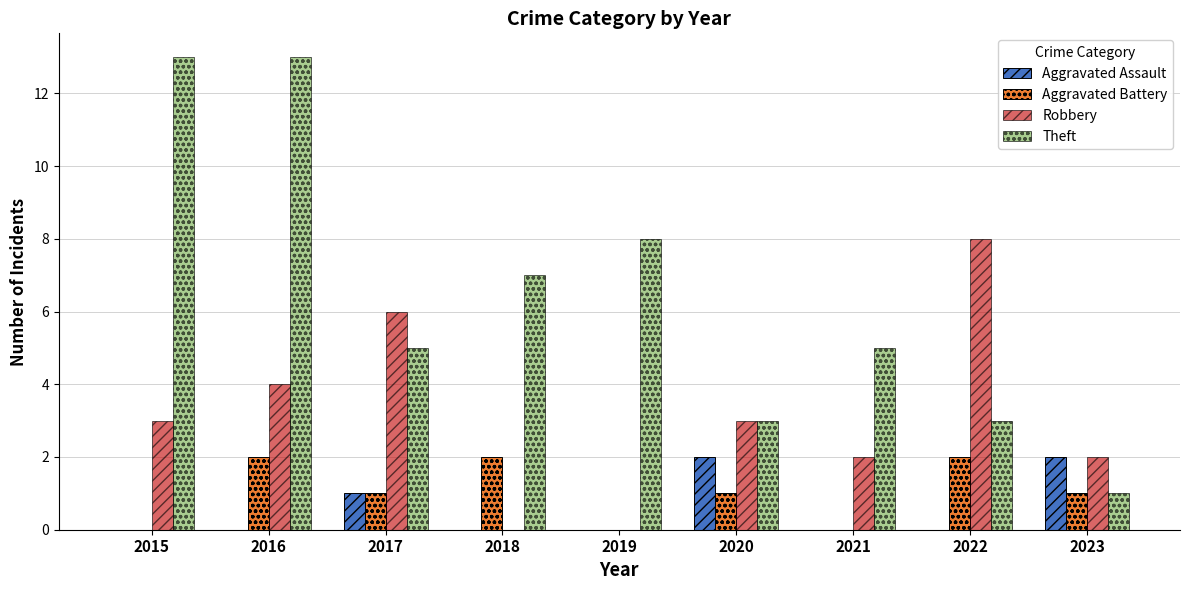

What is the sum of all Aggravated Assault values?

5